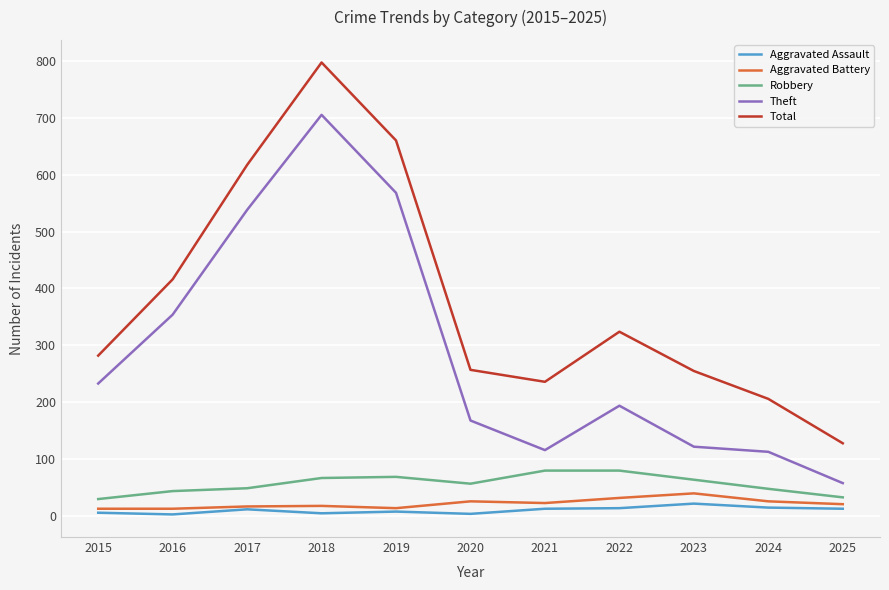

What is the sum of all Total values?

4178